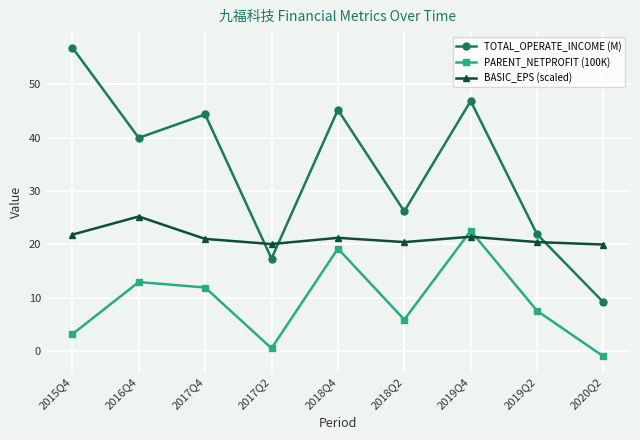

What value does the TOTAL_OPERATE_INCOME (M) series have at 2015Q4?

56.9